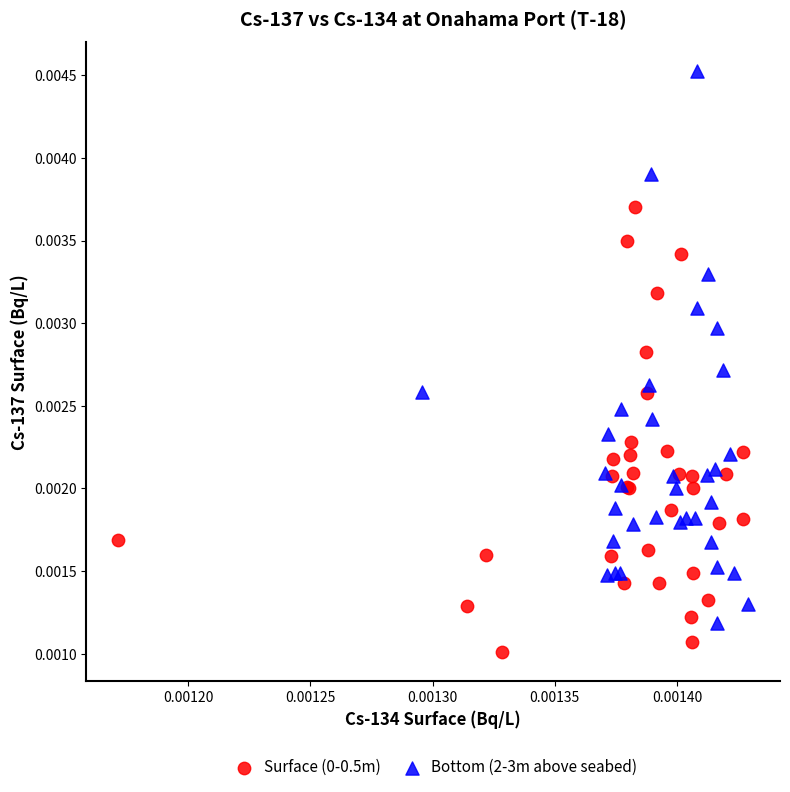

Which series contains the highest Y value?

Bottom (2-3m above seabed)